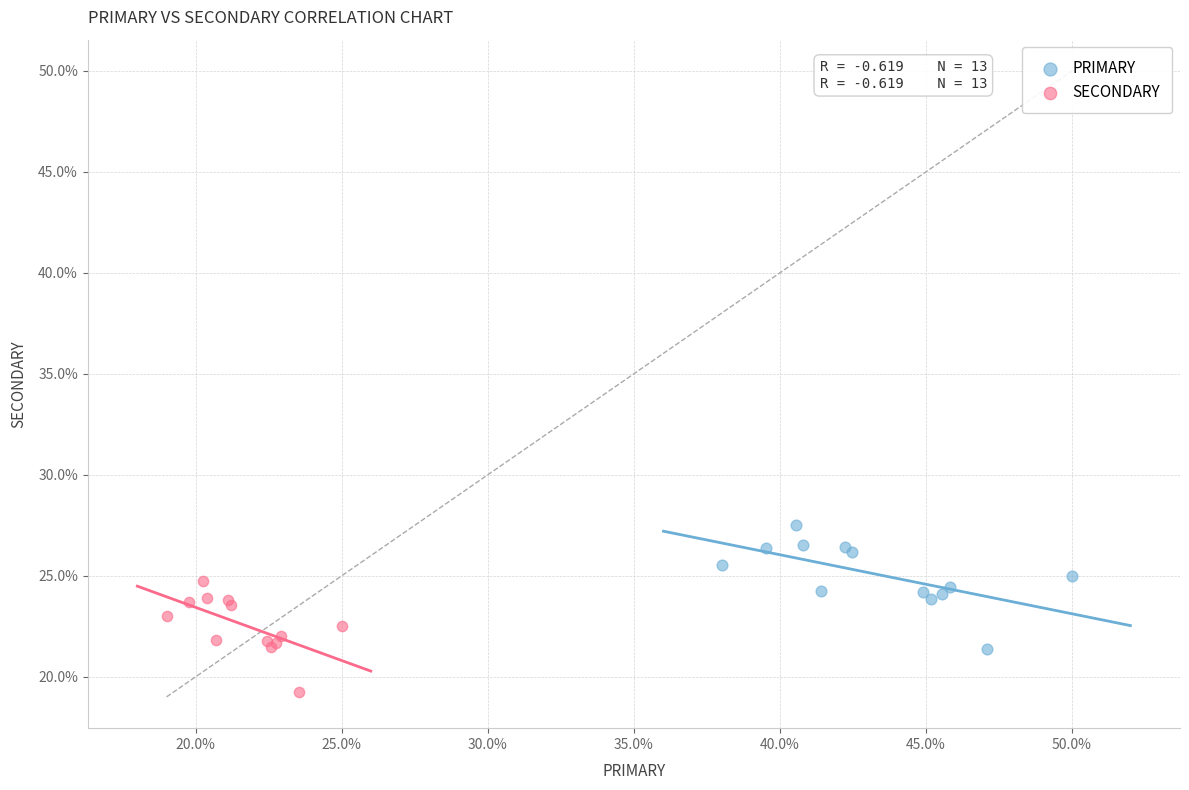

What are all the series names shown in the legend?

PRIMARY, SECONDARY